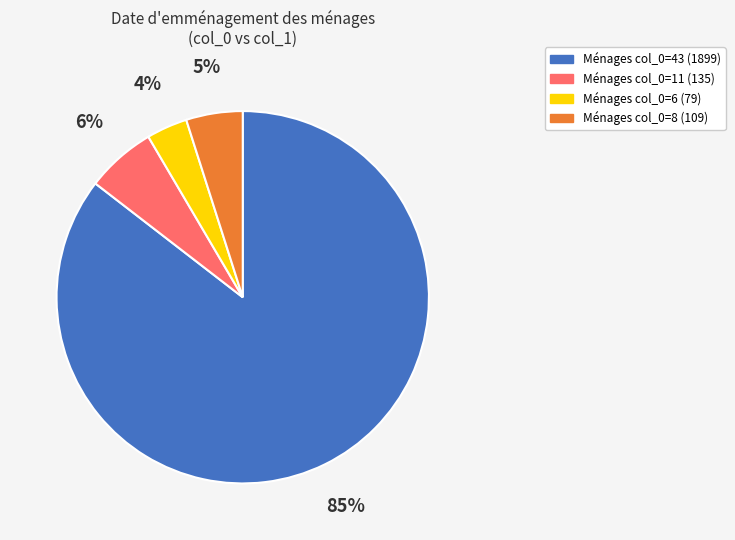

To the nearest percent, what is the combined percentage of Ménages col_0=11 (135) and Ménages col_0=8 (109)?

11%